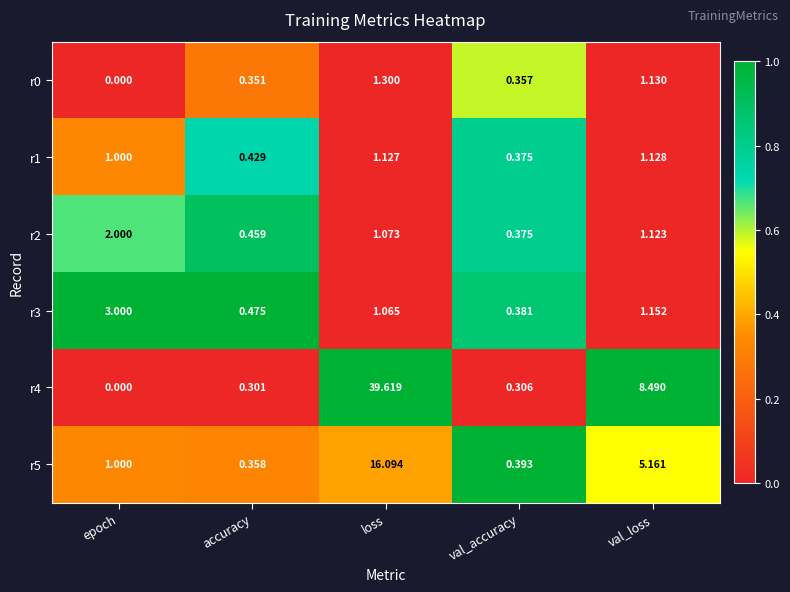

At which category does the chart reach its minimum across all series?

epoch